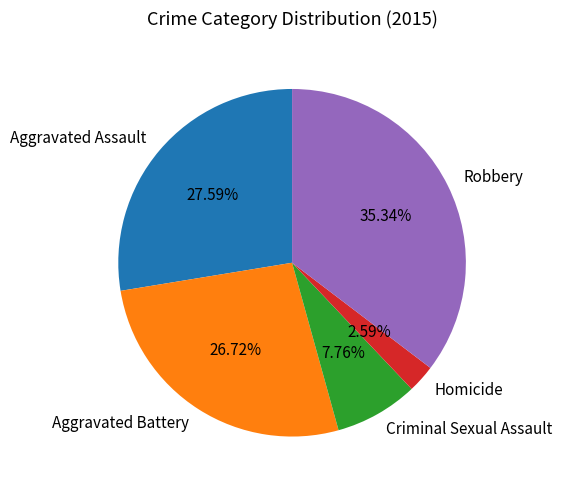

Count the number of slices in the pie.

5